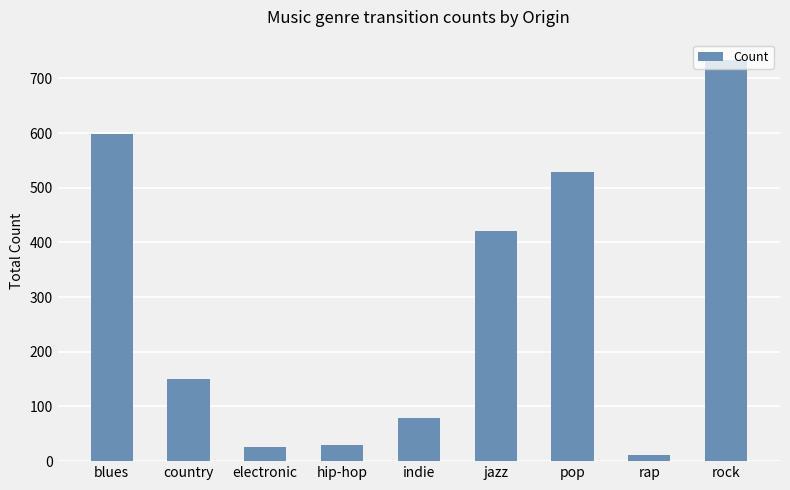

How many series are shown in this chart?

1